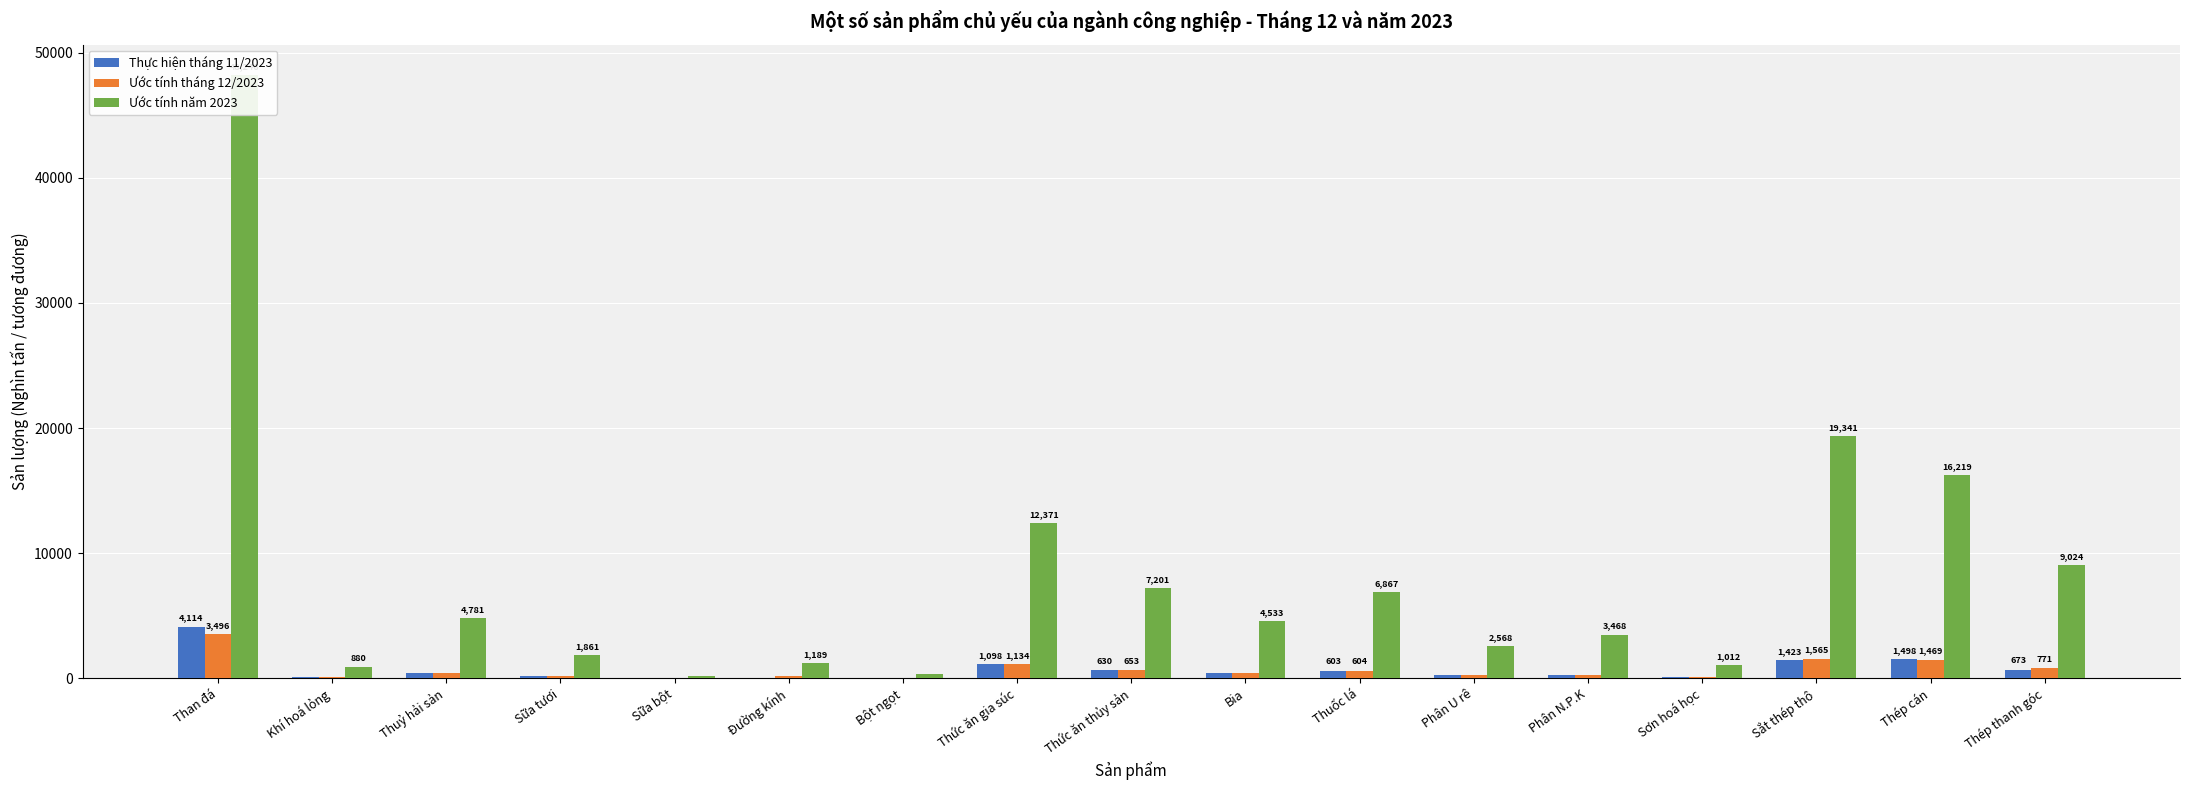

At which category is the sum across all series the highest?

Than đá